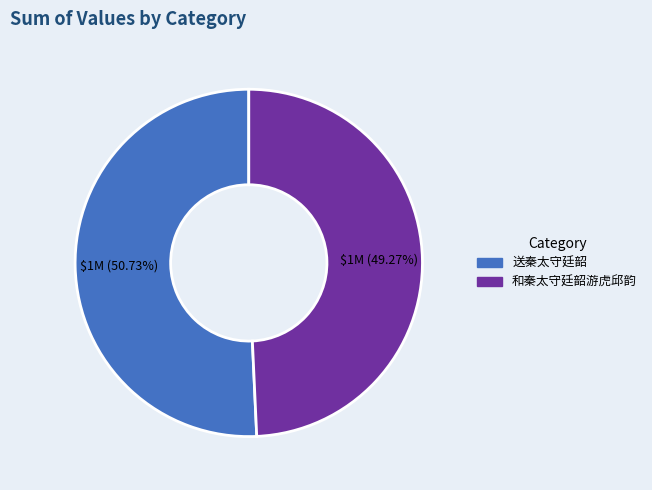

Is there a majority slice in this chart?

Yes